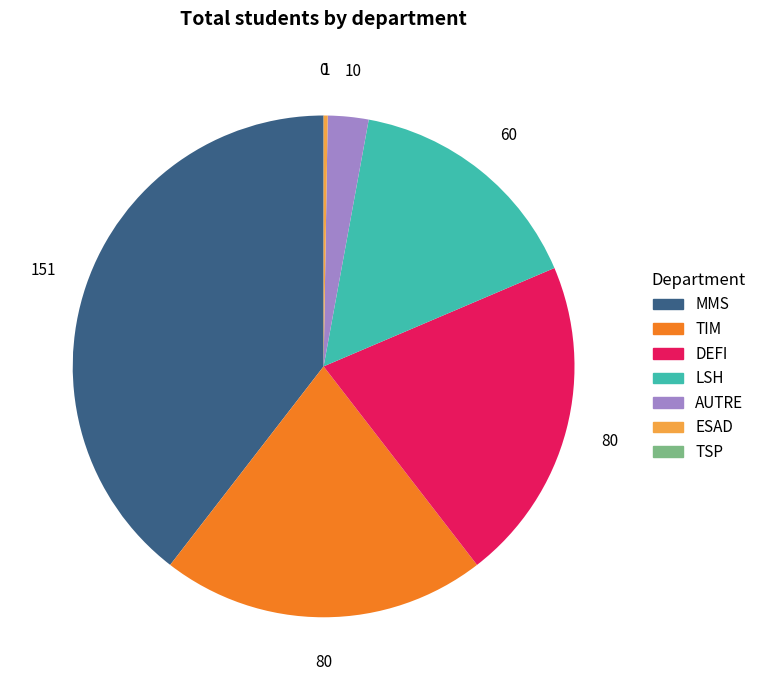

Is there a majority slice in this chart?

No